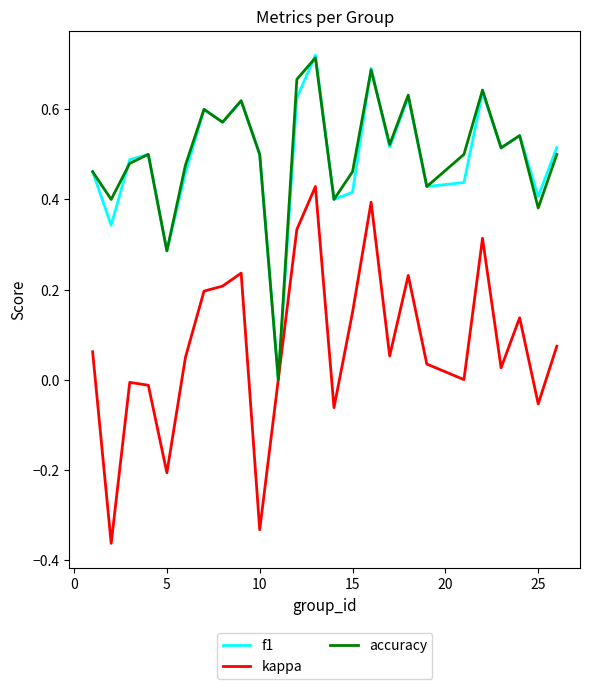

What is the difference between the second highest and minimum values in the kappa series?

0.8